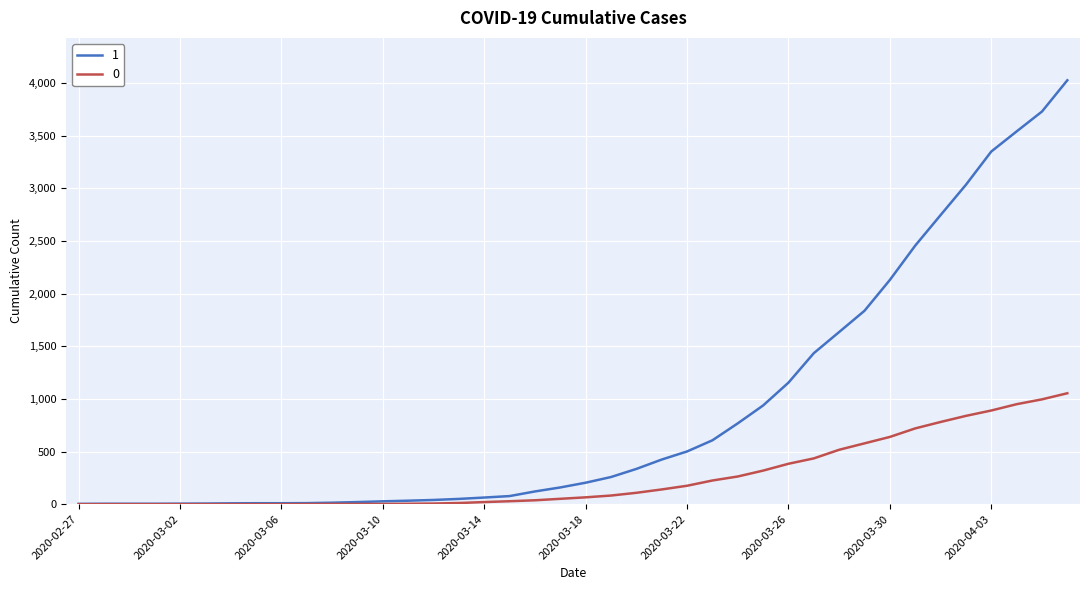

Which series has the widest spread of values?

1